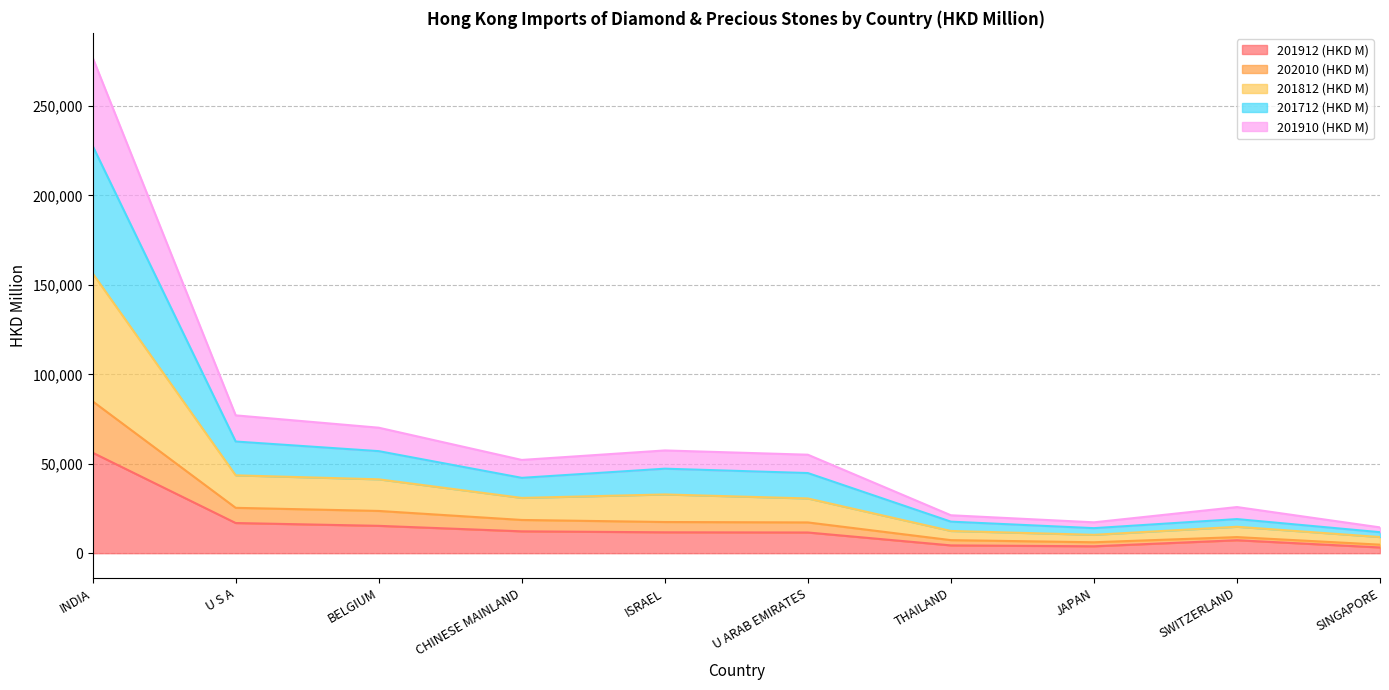

True or false: 201712 (HKD M) and 201910 (HKD M) intersect in this chart.

False